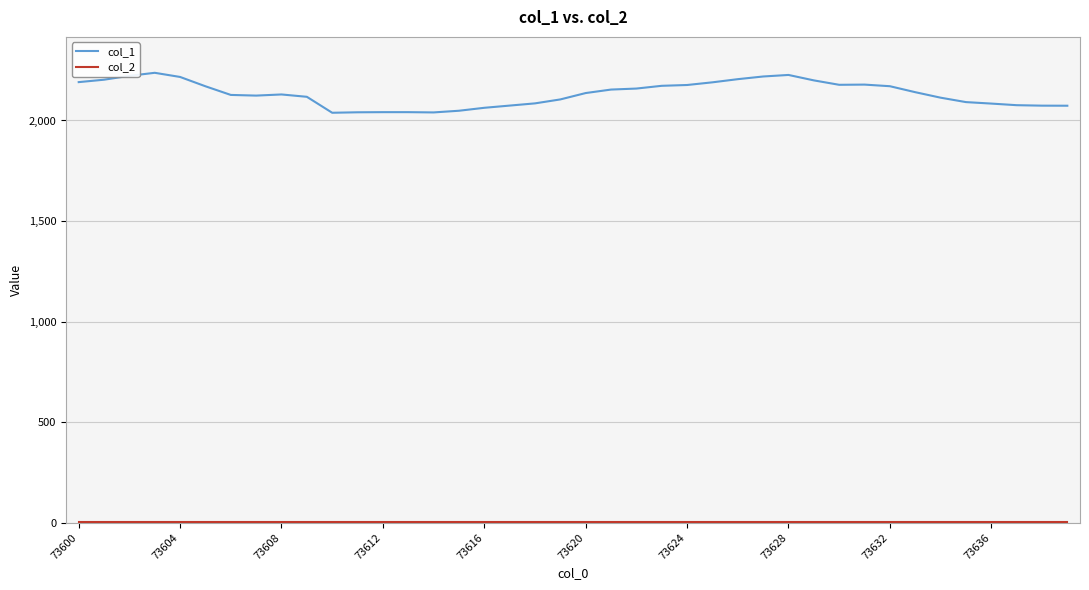

What is the difference between the maximum and minimum values in the col_1 series?

198.7